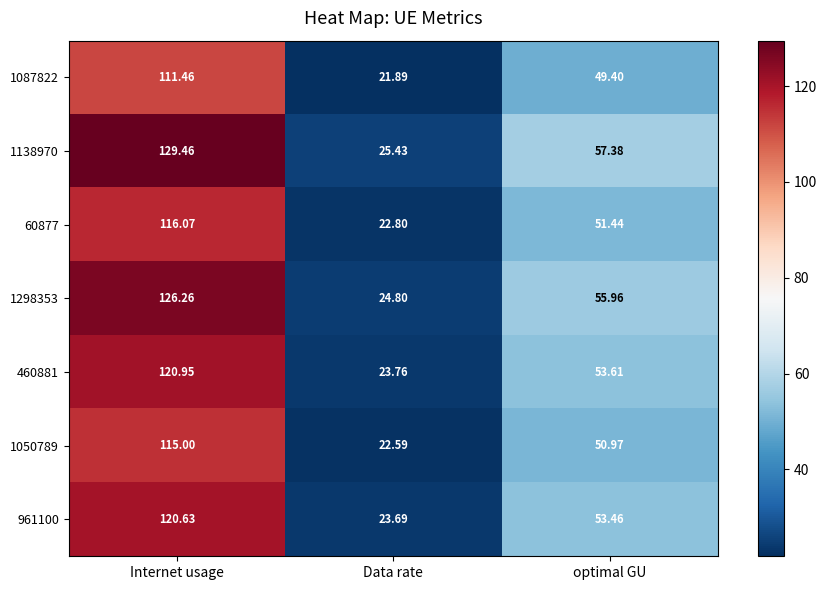

Rank the categories by 460881 value from lowest to highest.

Data rate, optimal GU, Internet usage